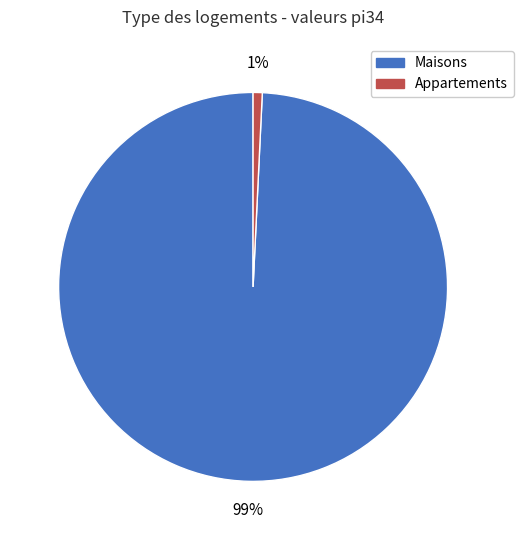

To the nearest percent, what is the difference between the largest and smallest slice percentages?

98%